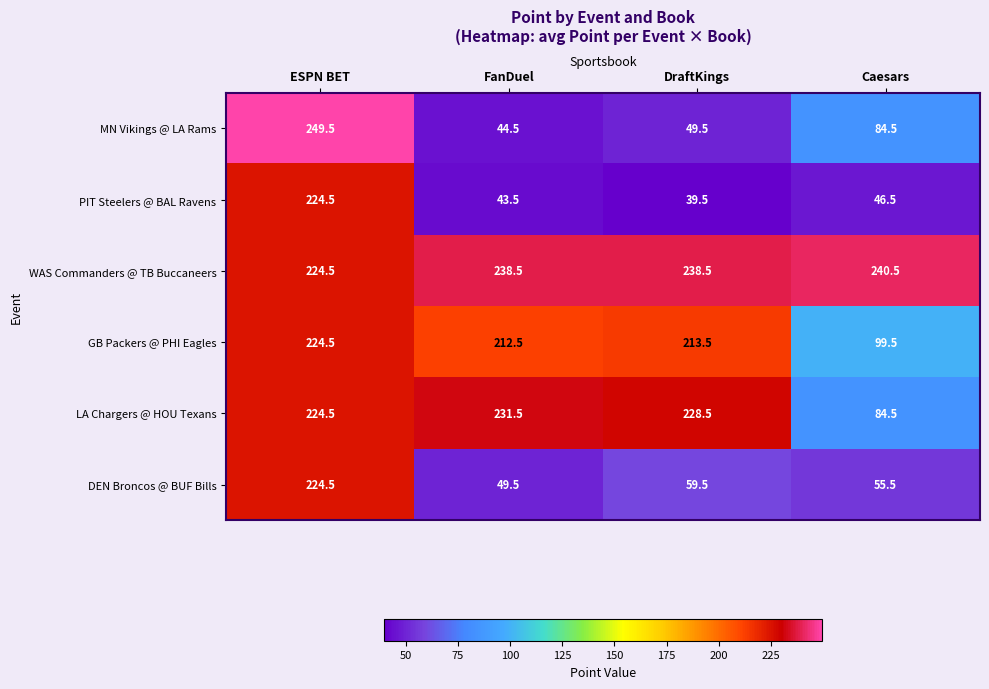

The GB Packers @ PHI Eagles series shows 213.5 at DraftKings. True or false?

True